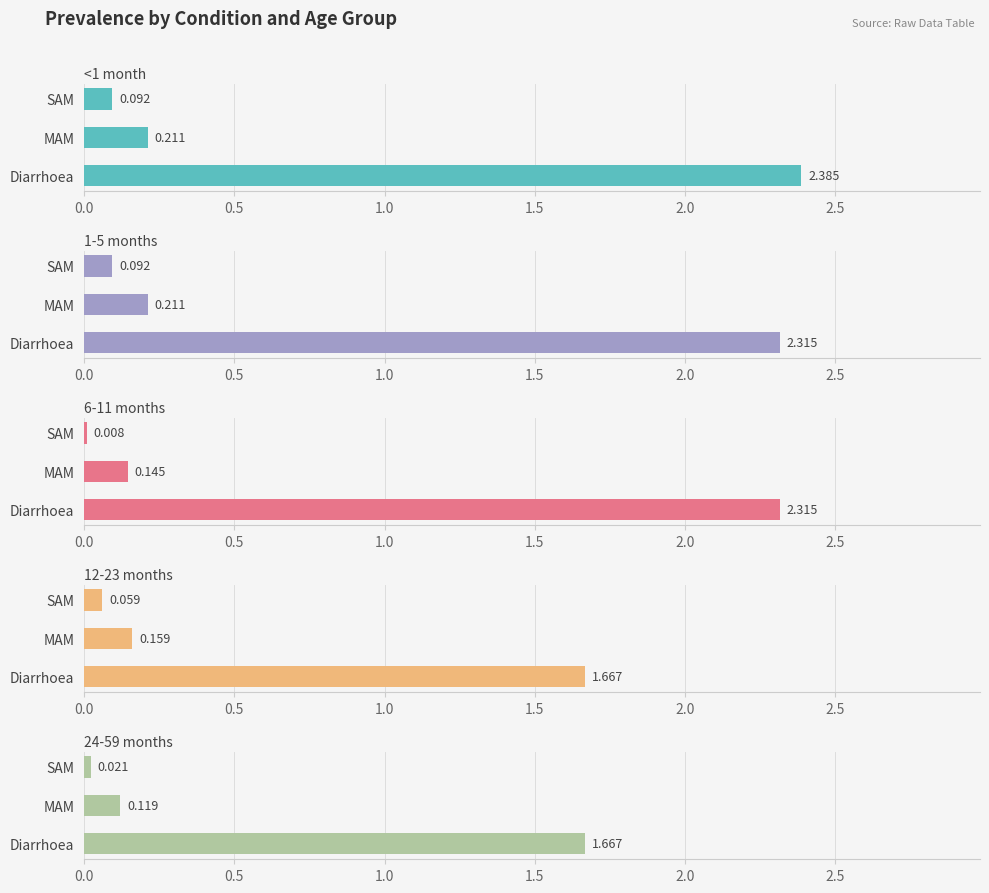

Reading right to left, transcribe all the data shown in this chart.

<1 month: 0.1	0.2	2.4
1-5 months: 0.1	0.2	2.3
6-11 months: 0.0	0.1	2.3
12-23 months: 0.1	0.2	1.7
24-59 months: 0.0	0.1	1.7